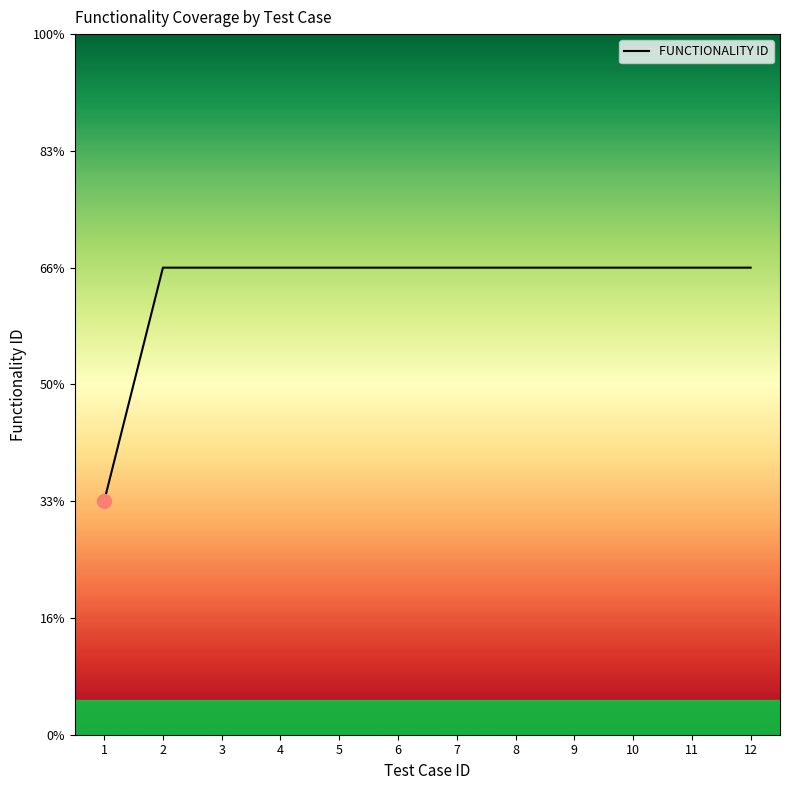

Where is the data nearest to the value 1?

1